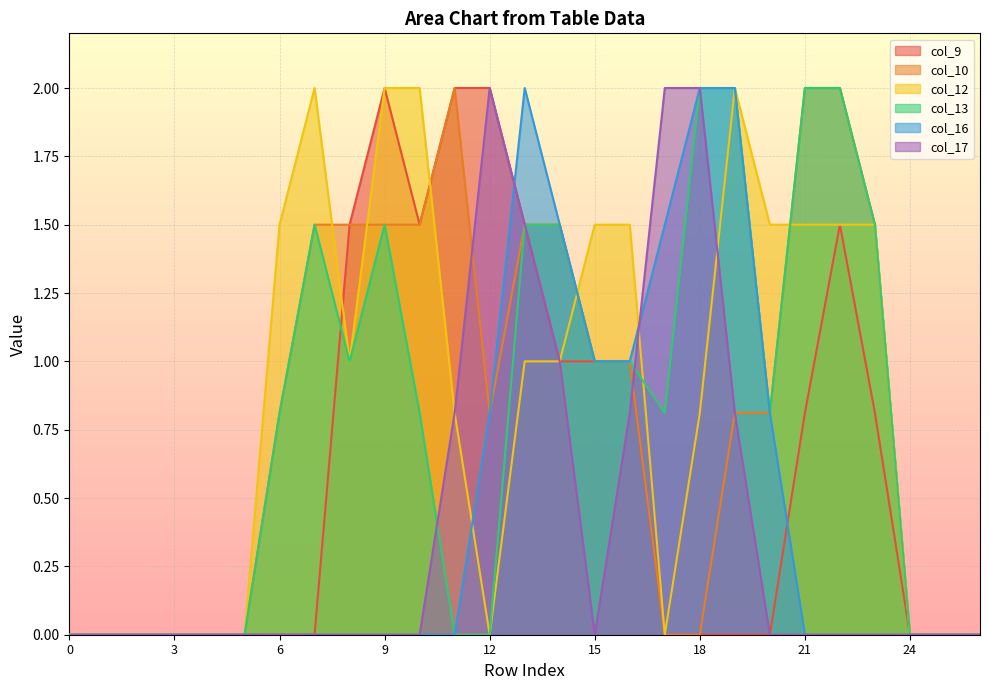

What are all the series names shown in the legend?

col_9, col_10, col_12, col_13, col_16, col_17